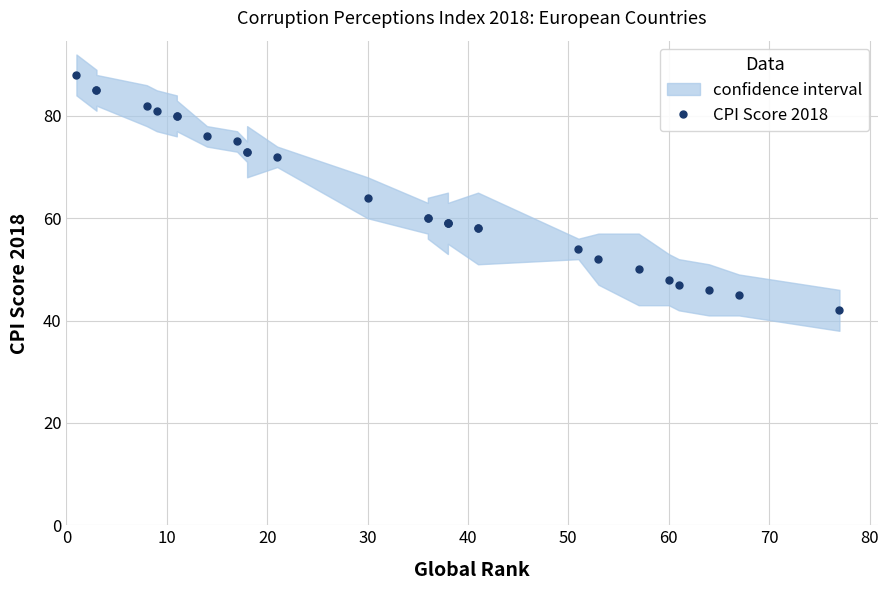

What is the smallest value displayed?

42